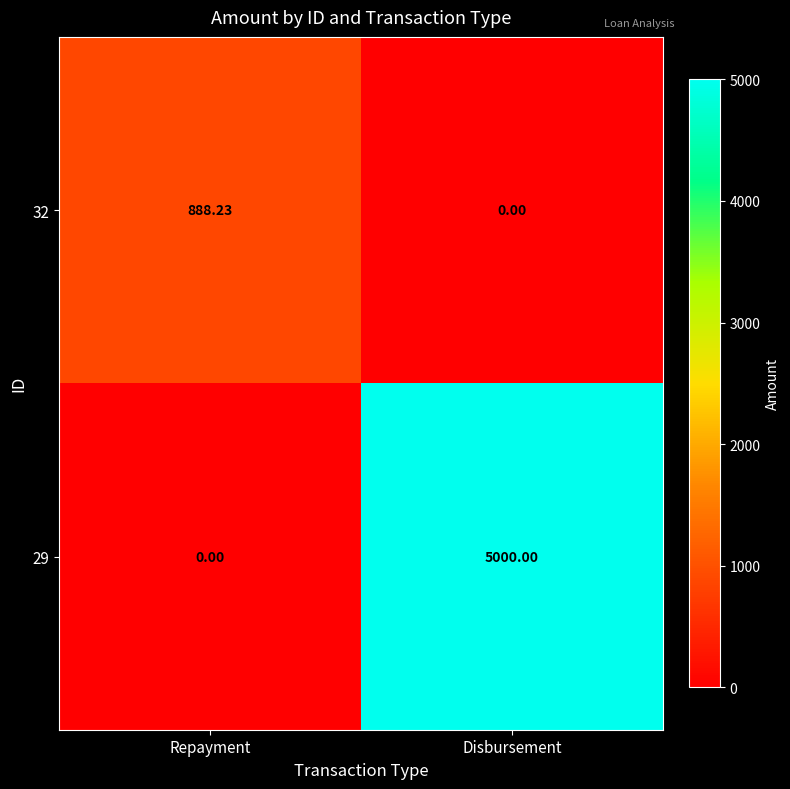

What is the total value across all series at Repayment?

888.2